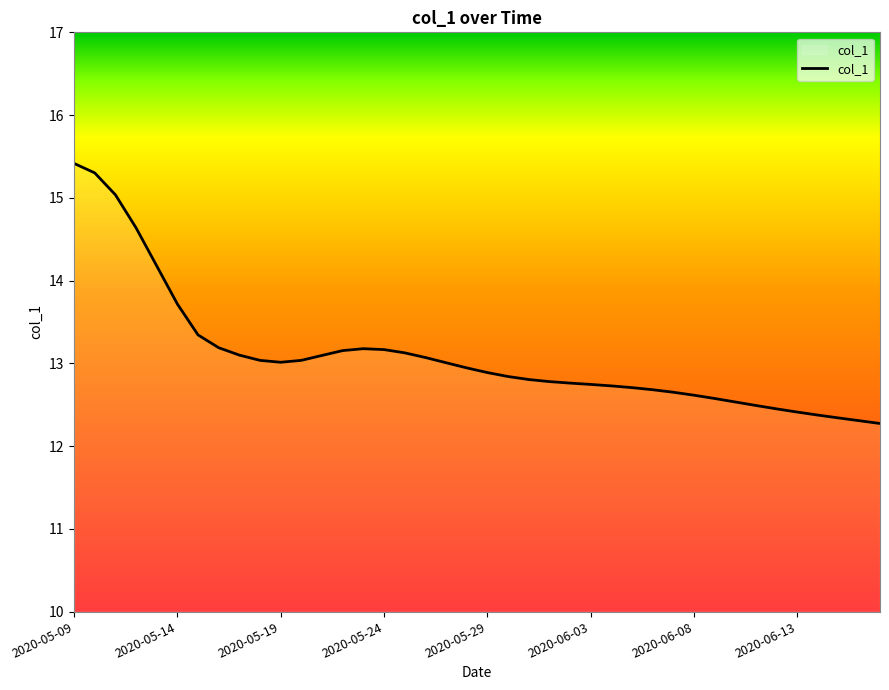

What is the smallest value displayed?

12.3